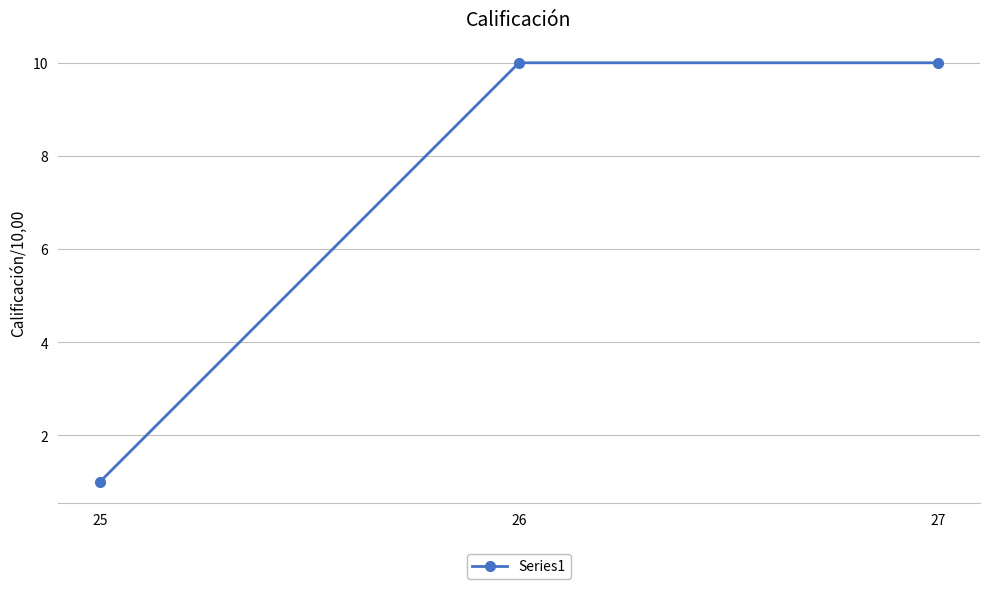

What is the value of the 3rd point from the left?

10